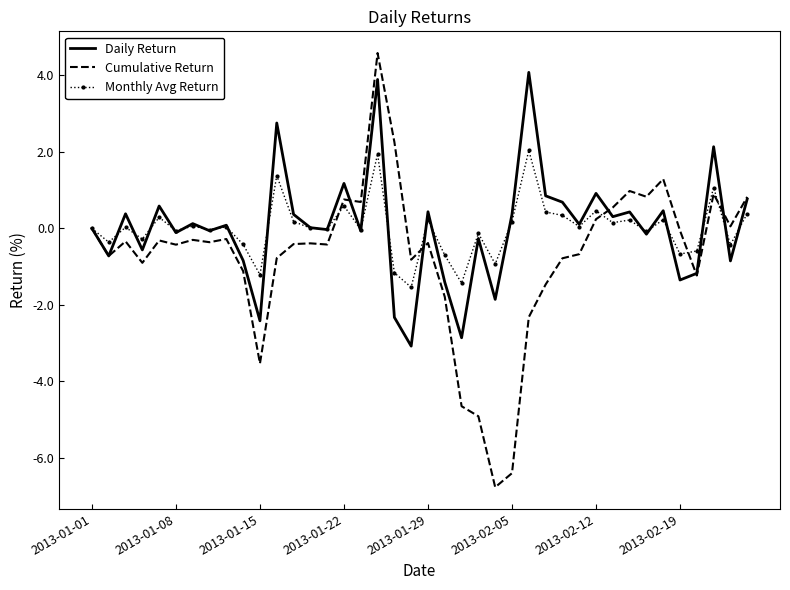

What is the difference between the maximum and minimum values in the Daily Return series?

7.2